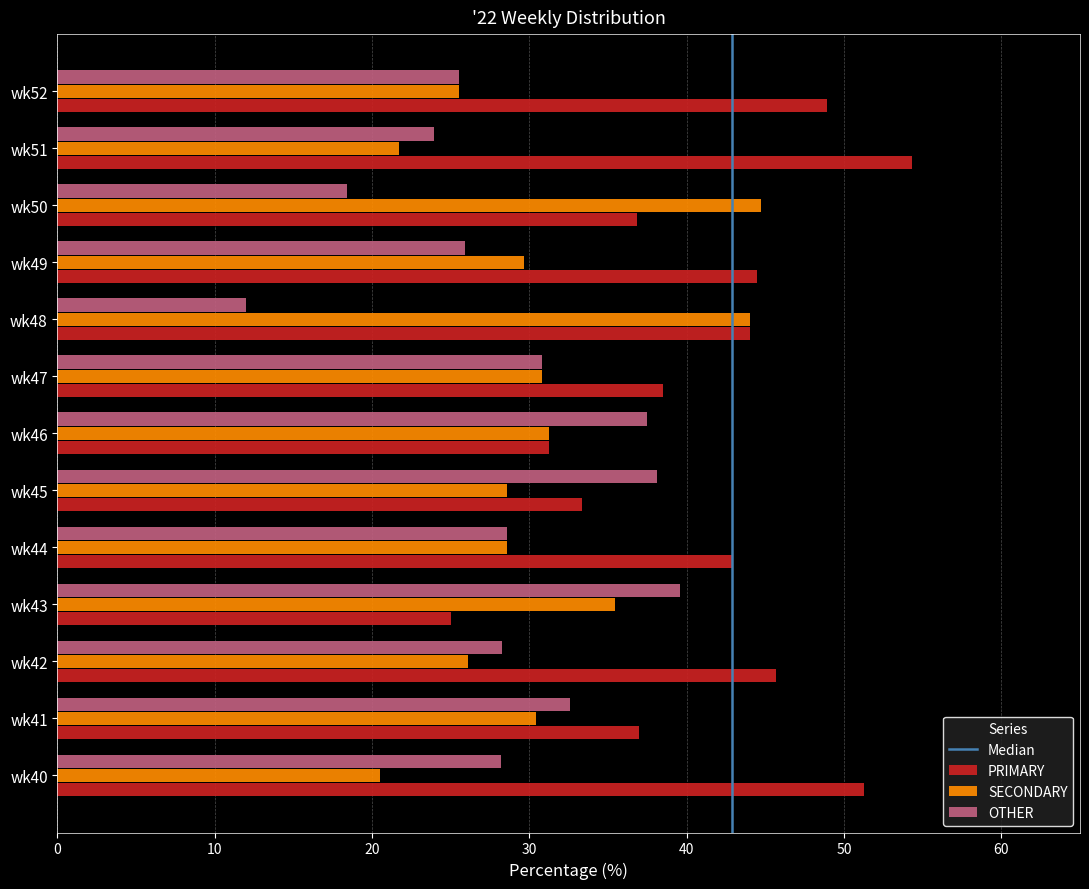

What is the lowest value of the PRIMARY series?

25.0